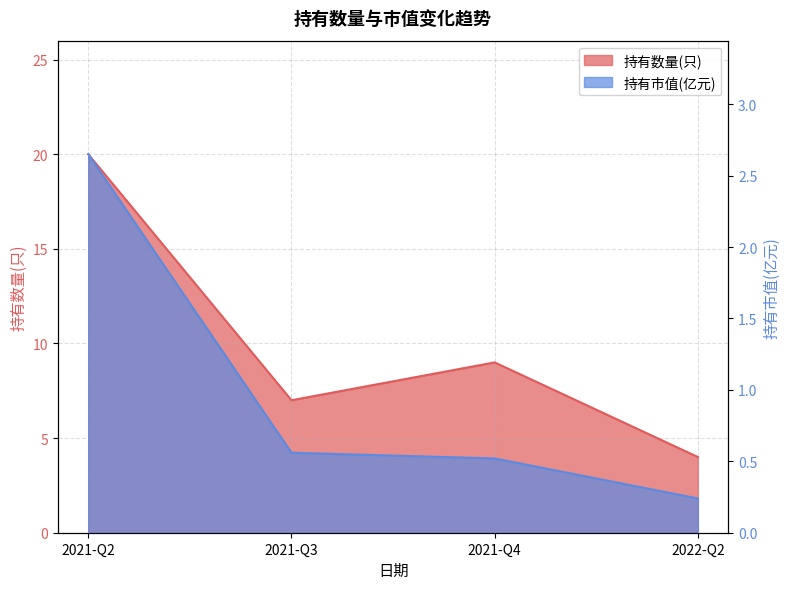

Reading left to right, transcribe all the data shown in this chart.

持有数量(只): 2021-Q2=20.0	2021-Q3=7.0	2021-Q4=9.0	2022-Q2=4.0
持有市值(亿元): 2021-Q2=2.6	2021-Q3=0.6	2021-Q4=0.5	2022-Q2=0.2